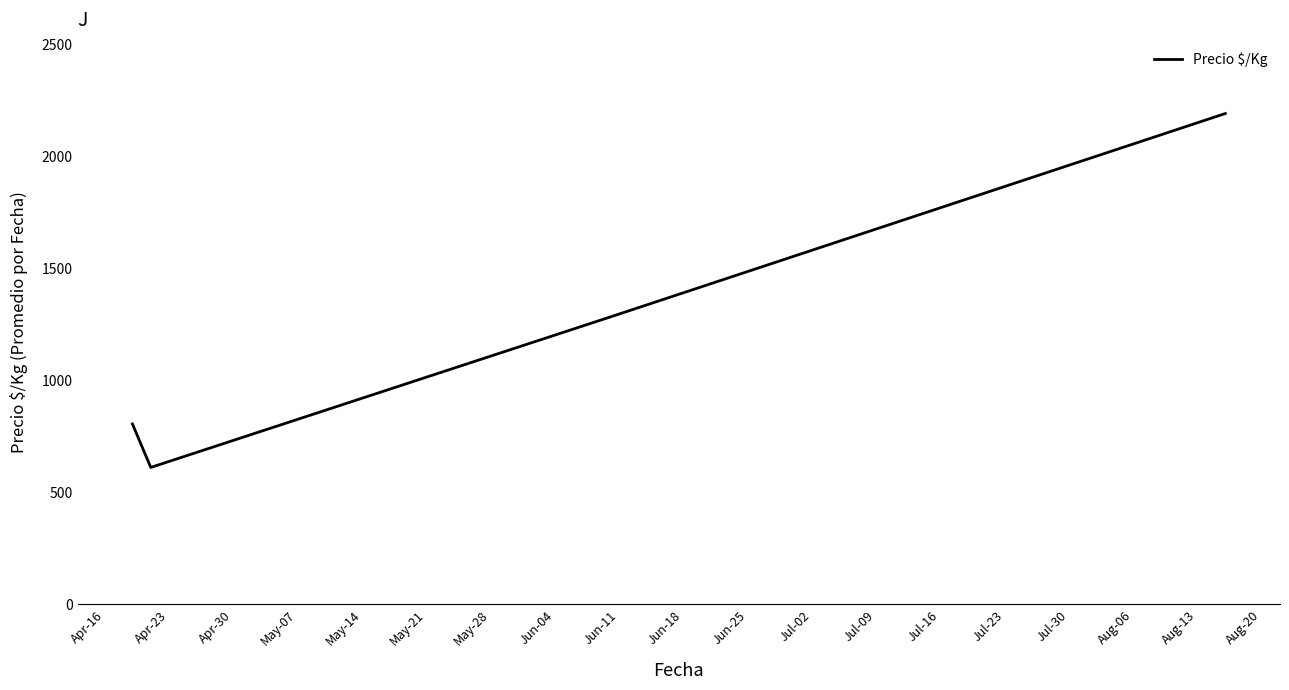

What is the average value?

1222.8